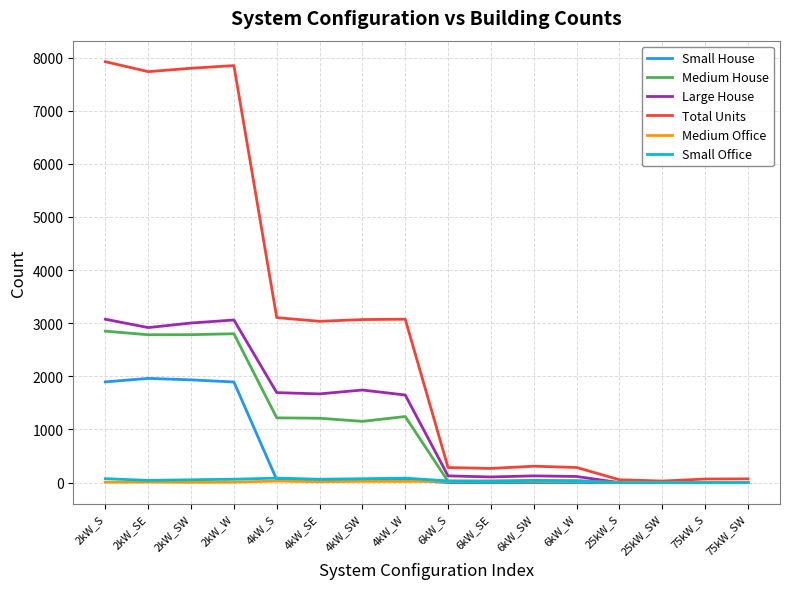

Is it true that Total Units equals 11619 at 2kW_W?

False